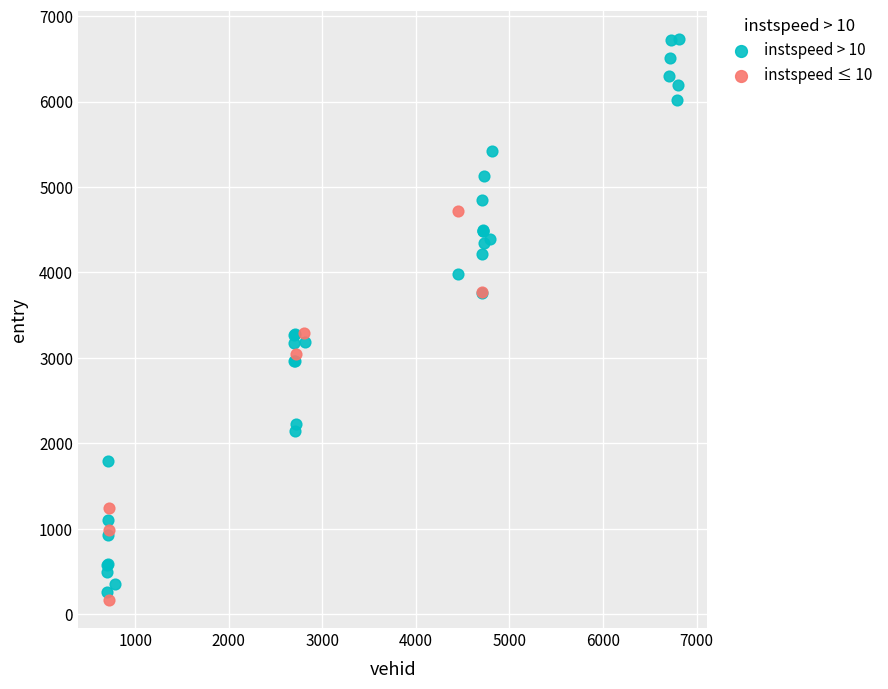

Which series contains the highest Y value?

instspeed > 10